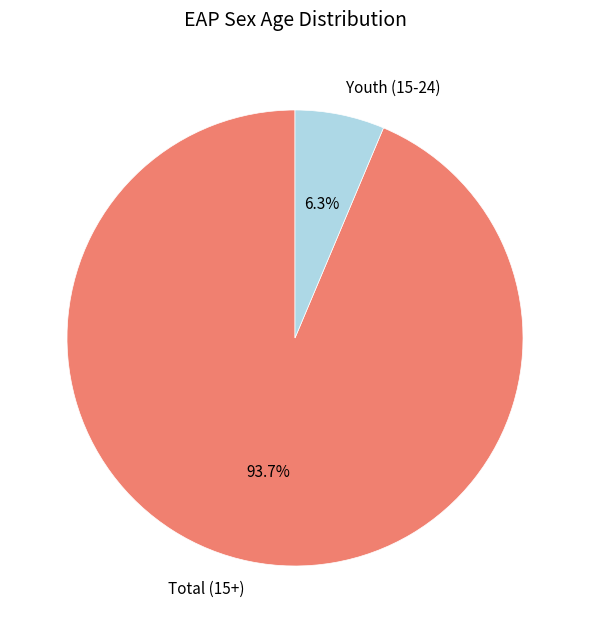

Count the number of slices in the pie.

2